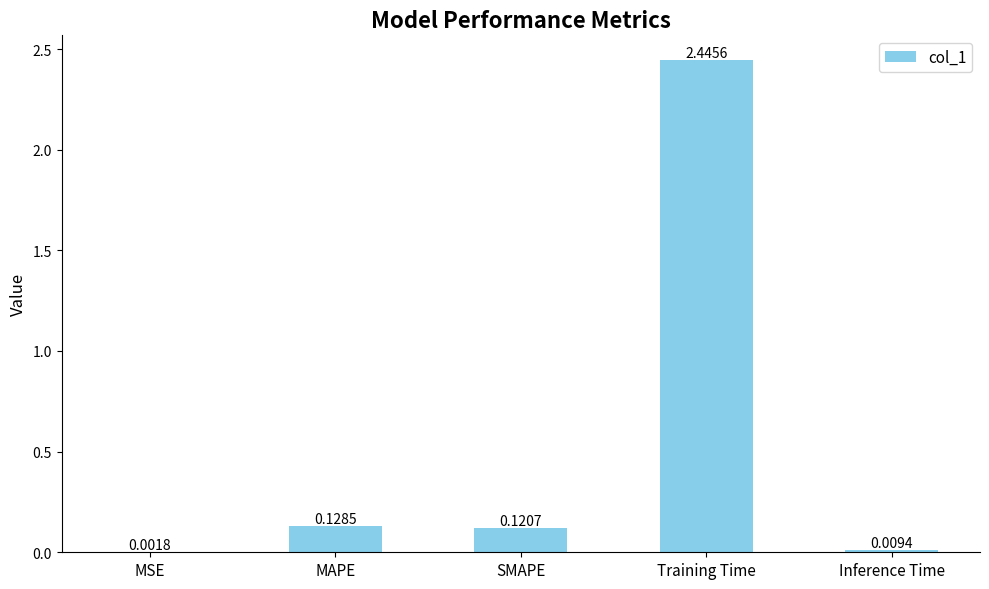

What is the sum of all values?

2.7